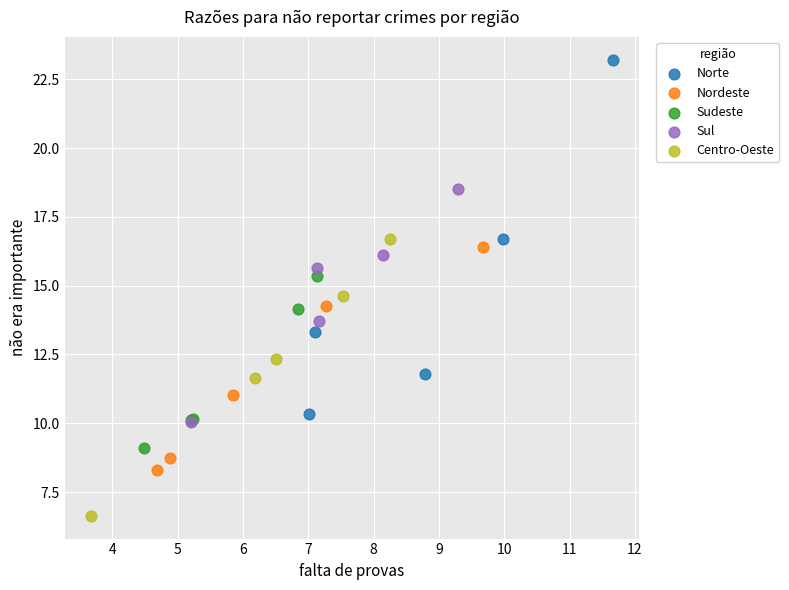

Which series contains the lowest Y value?

Centro-Oeste